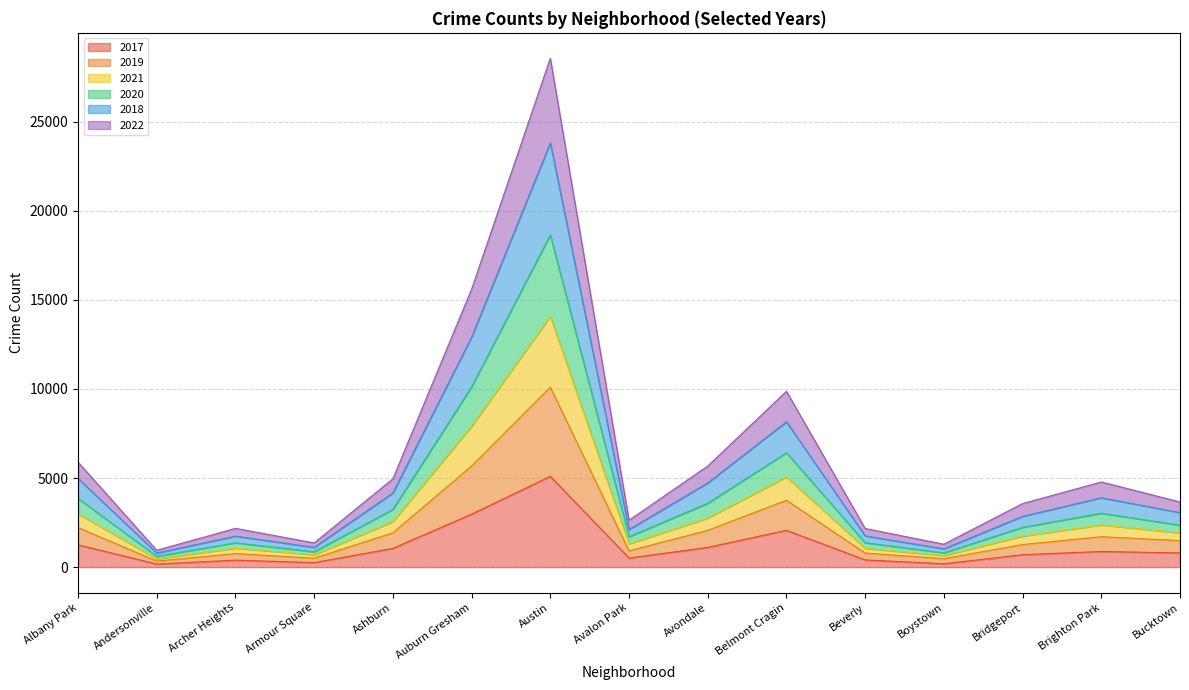

What is the minimum value for 2017?

171